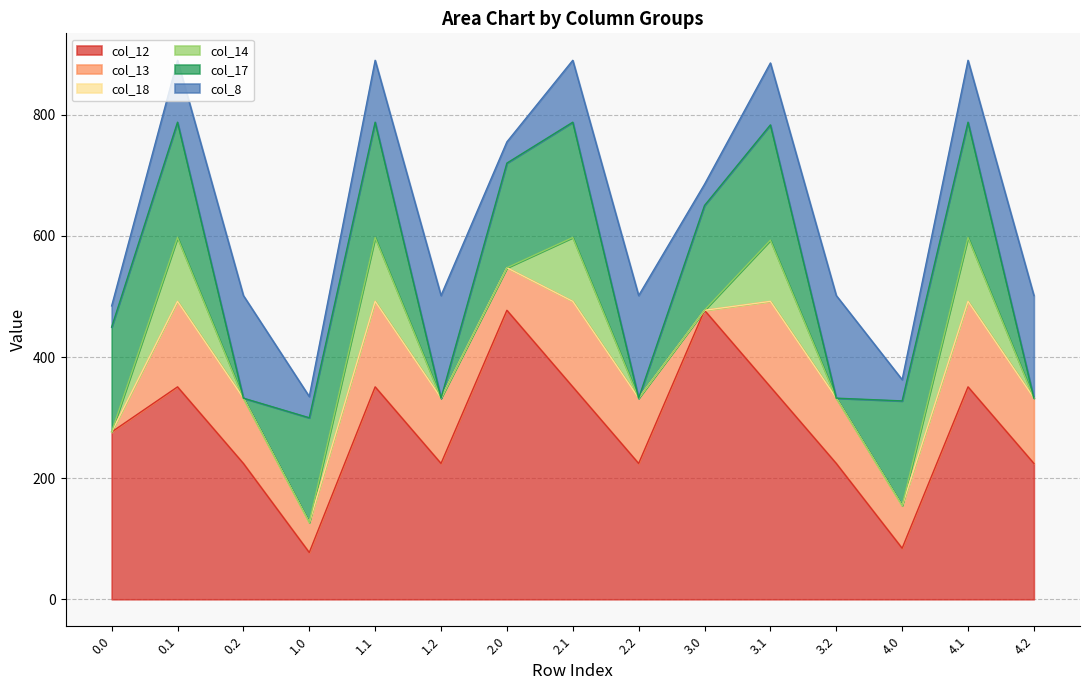

Rank the series by their maximum value, from lowest to highest.

col_18, col_14, col_13, col_8, col_17, col_12